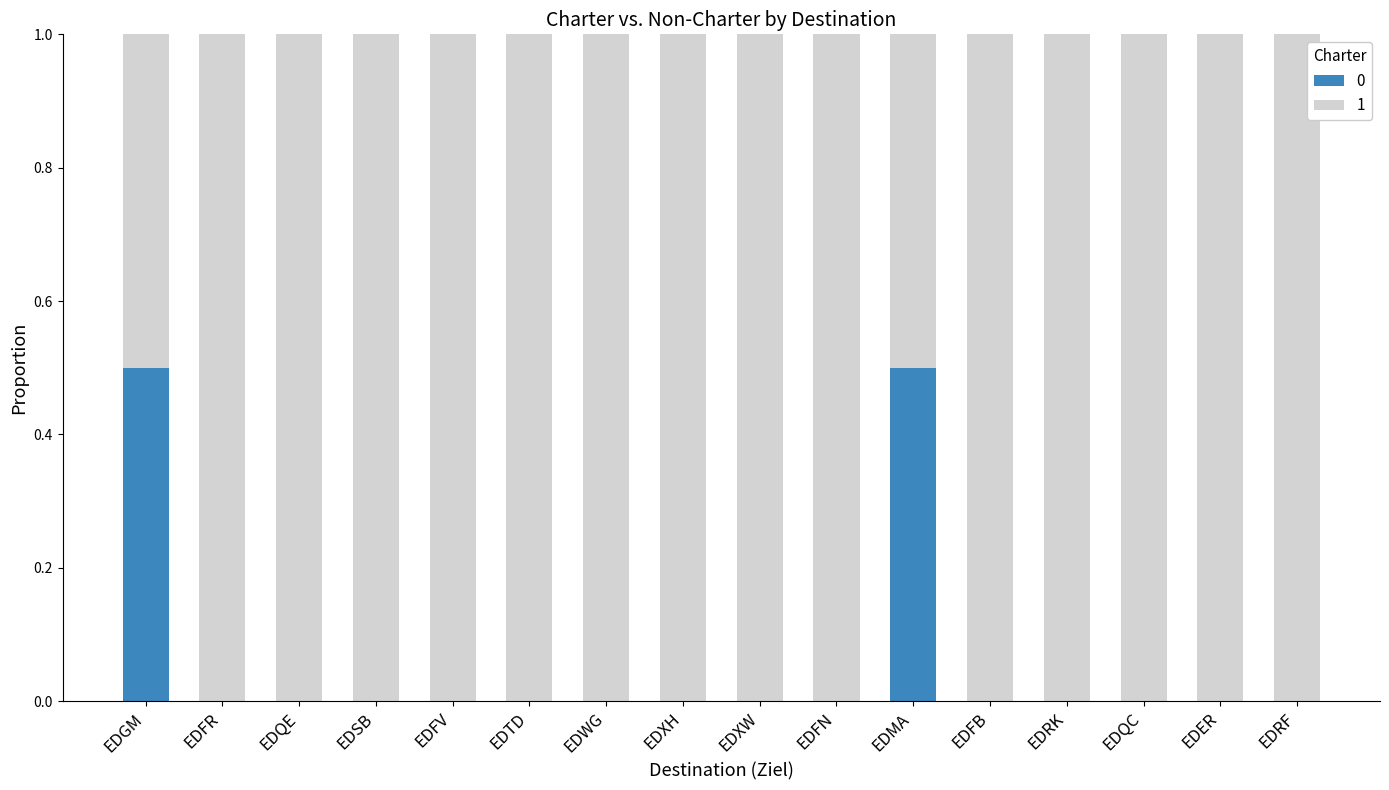

True or false: 0 has a value of 0.3 at EDRF.

False